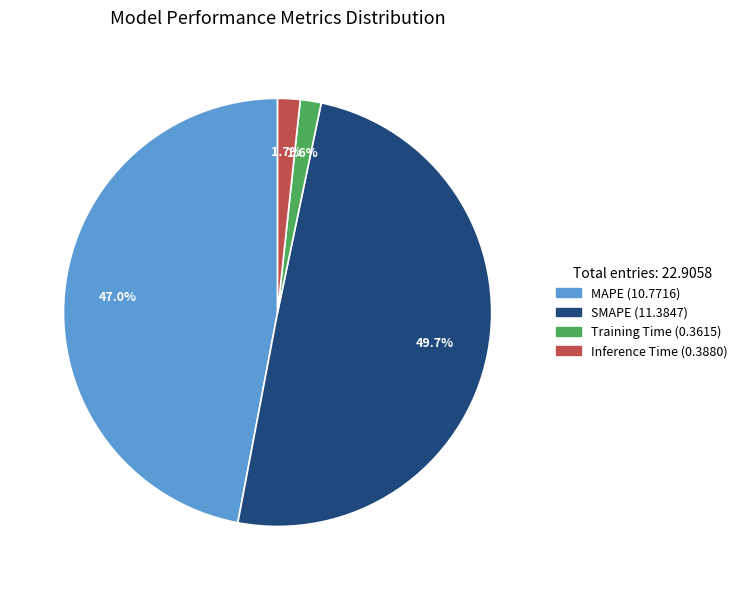

To the nearest percent, what percentage of the pie is SMAPE?

50%